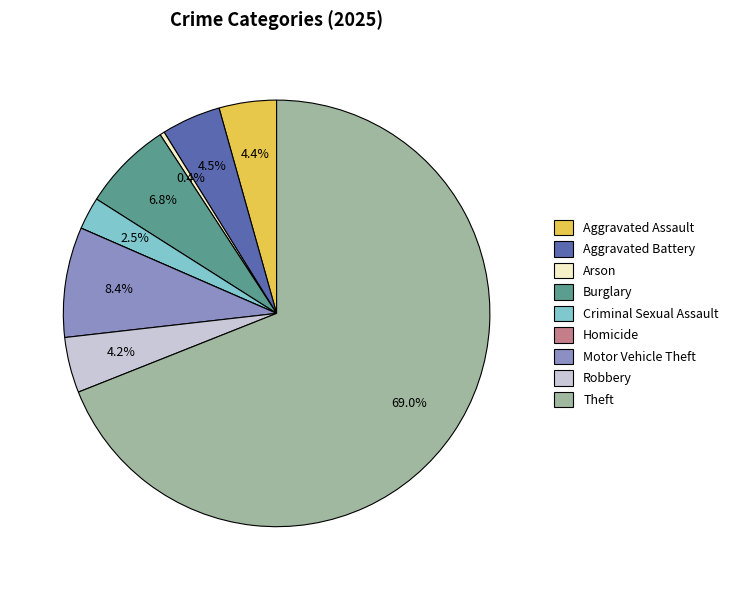

The Robbery slice represents 4% of the pie. True or false?

True